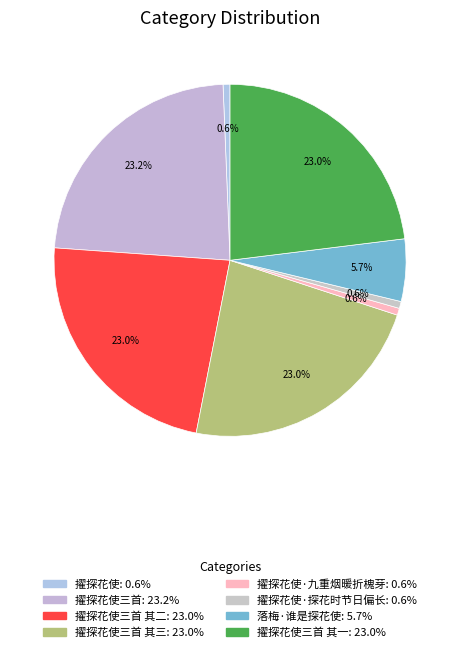

Which category has the biggest portion of the pie?

擢探花使三首